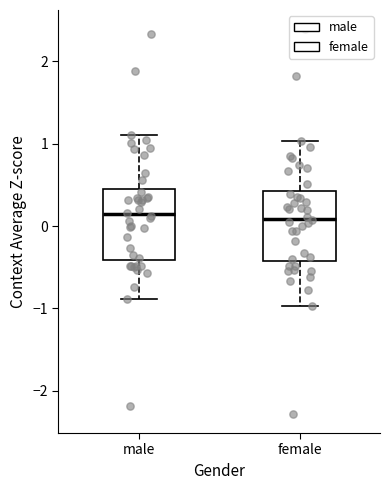

Where does the lower whisker of the box for female end on the y-axis? The values are not printed on the chart, so give them approximately, as read against the axis.

-1.0